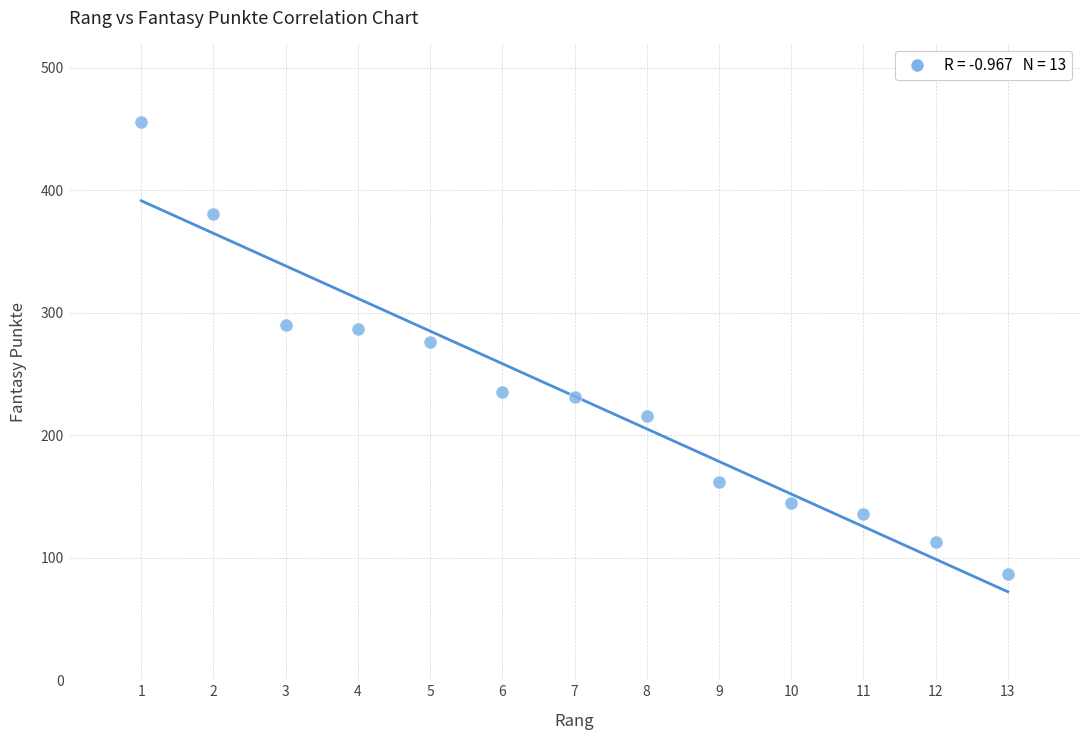

What is the range of Y values (max minus min)?

369